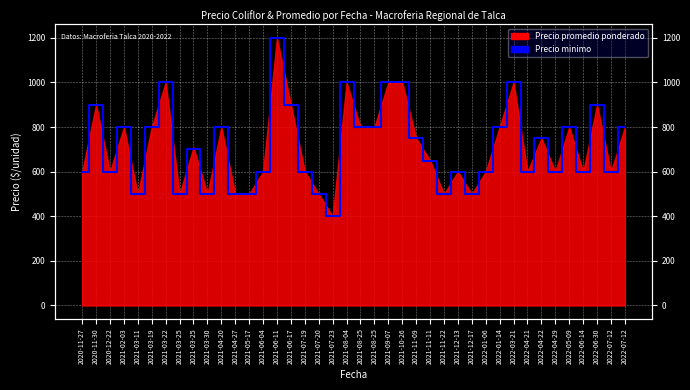

Reading left to right, extract all data points from this chart.

600	900	600	800	500	800	1000	500	700	500	800	500	500	600	1200	900	600	500	400	1000	800	800	1000	1000	750	650	500	600	500	600	800	1000	600	750	600	800	600	900	600	800